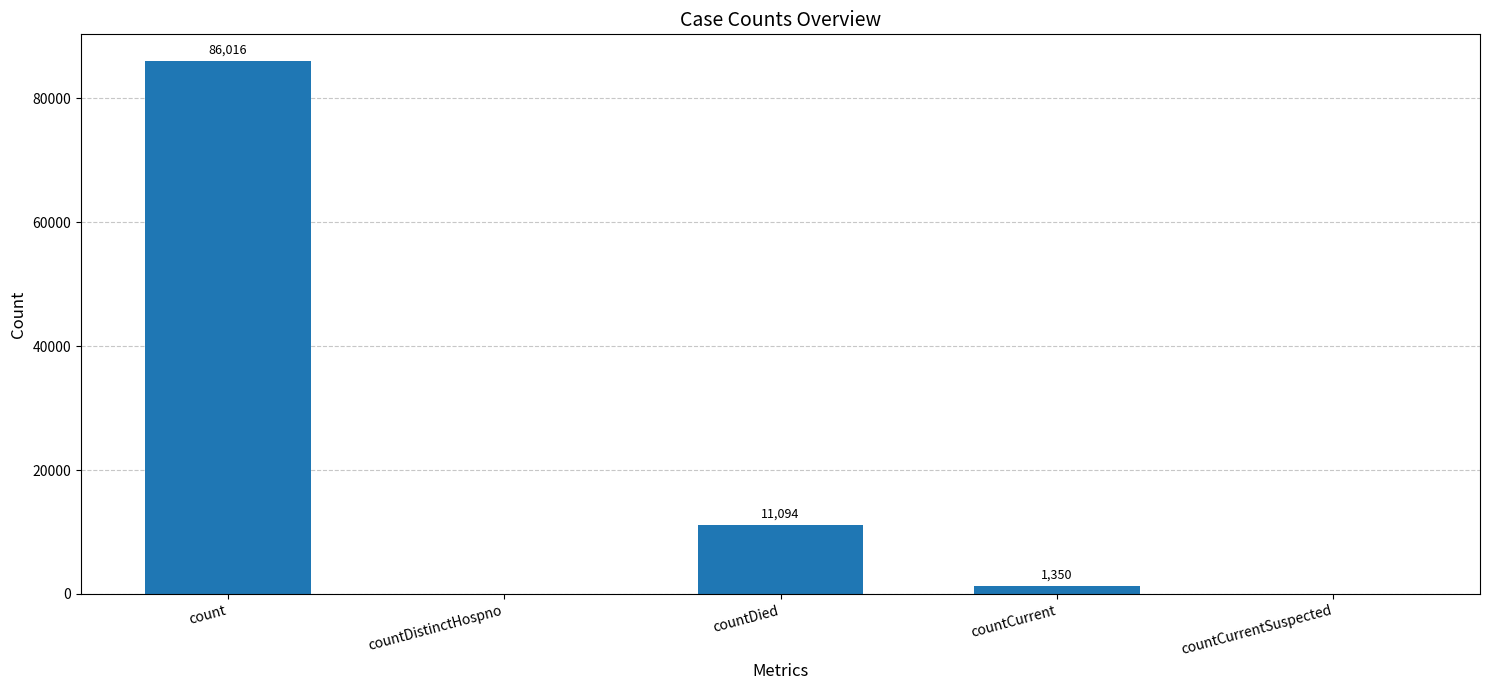

Reading left to right, transcribe all the data shown in this chart.

86016	0	11094	1350	0